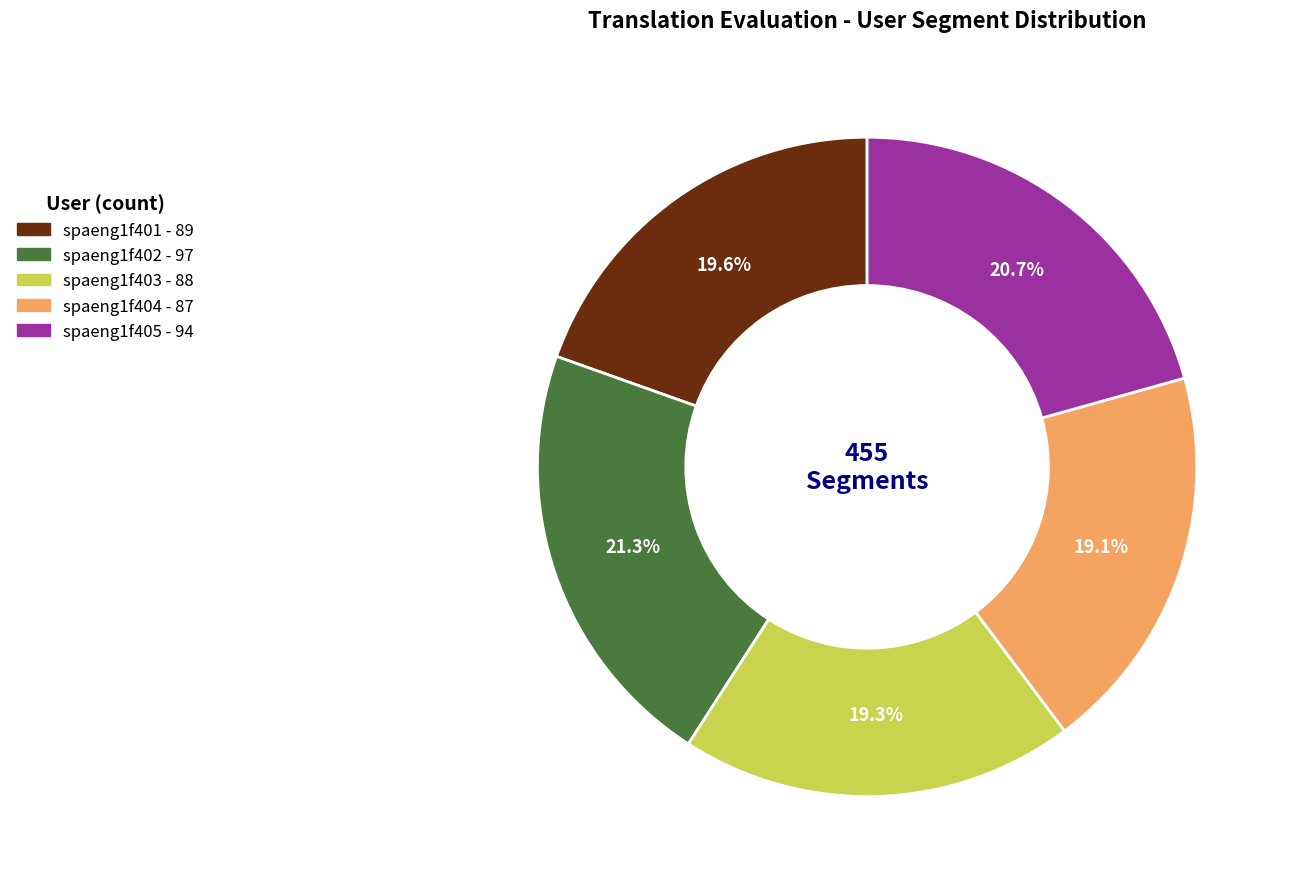

To the nearest percent, what is the average slice percentage?

20%